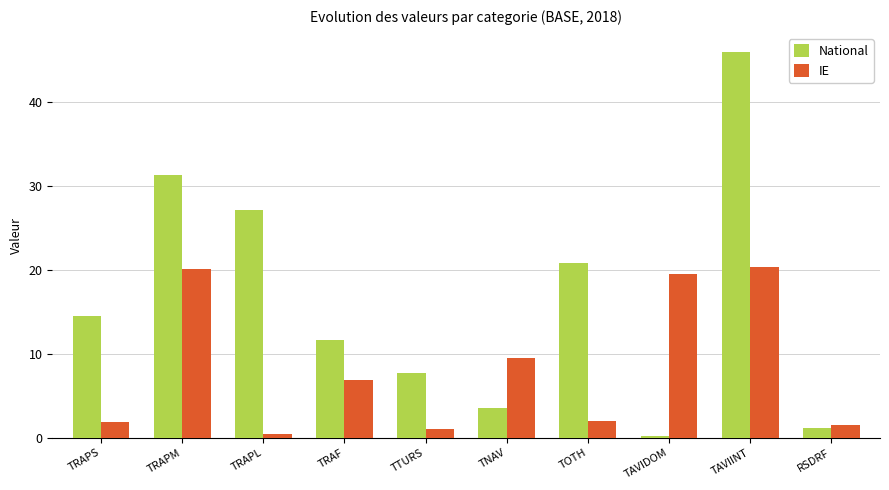

Which series has the largest total across all categories?

National